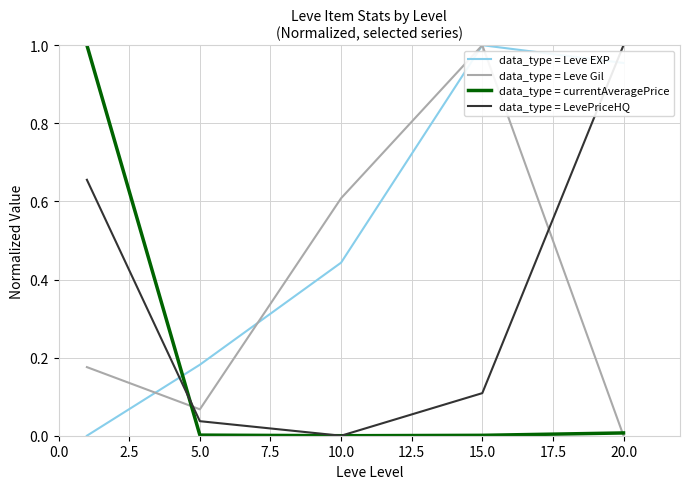

Which series has the largest total across all categories?

data_type = Leve EXP